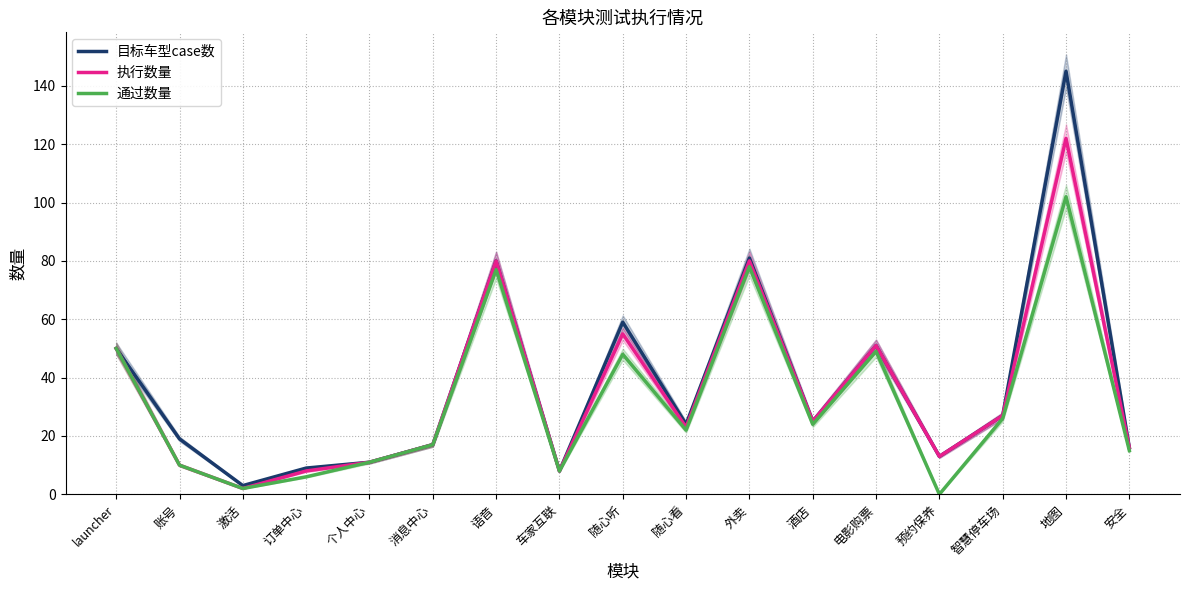

Reading left to right, extract all data points from this chart.

目标车型case数: 50	19	3	9	11	17	80	8	59	24	81	25	51	13	27	145	16
执行数量: 50	10	2	8	11	17	80	8	55	23	80	25	51	13	27	122	16
通过数量: 50	10	2	6	11	17	77	8	48	22	78	24	49	0	26	102	15